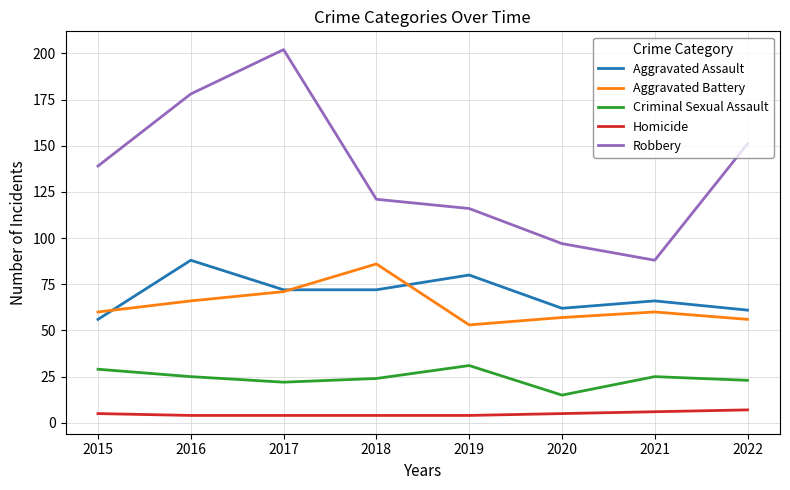

What is the difference between the maximum and minimum values in the Homicide series?

3